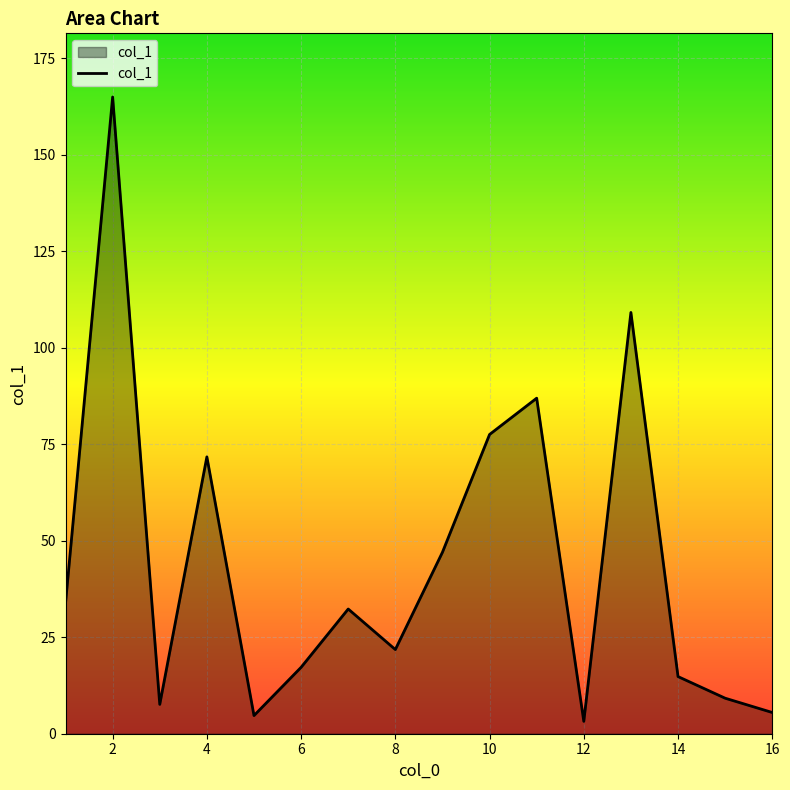

What is the sum of all values?

707.2